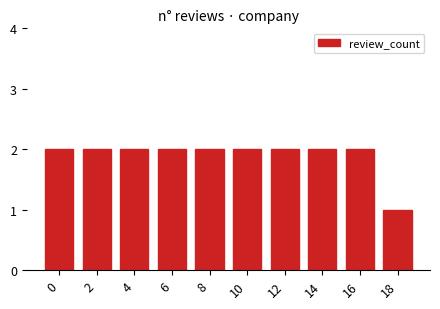

How many series are shown in this chart?

1